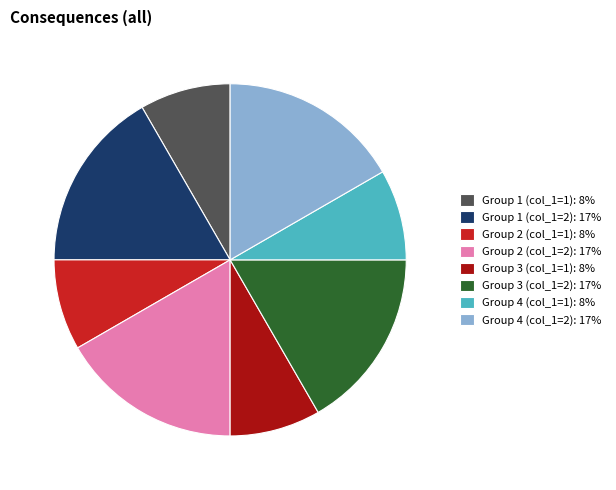

What is the ratio of the value at Group 2 (col_1=1): 8% to the value at Group 1 (col_1=2): 17%?

0.5